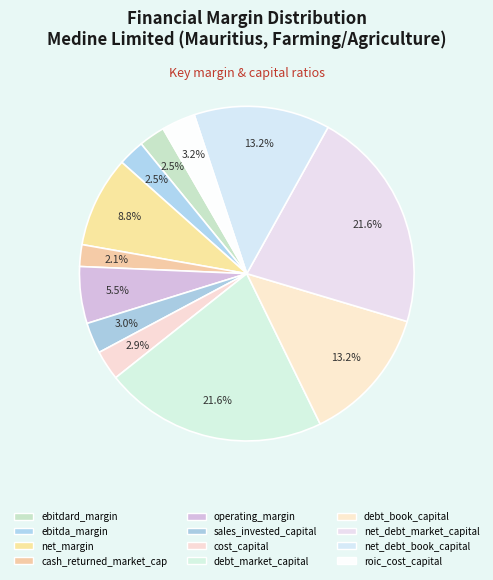

Is it true that net_debt_book_capital is 13% of the pie?

True